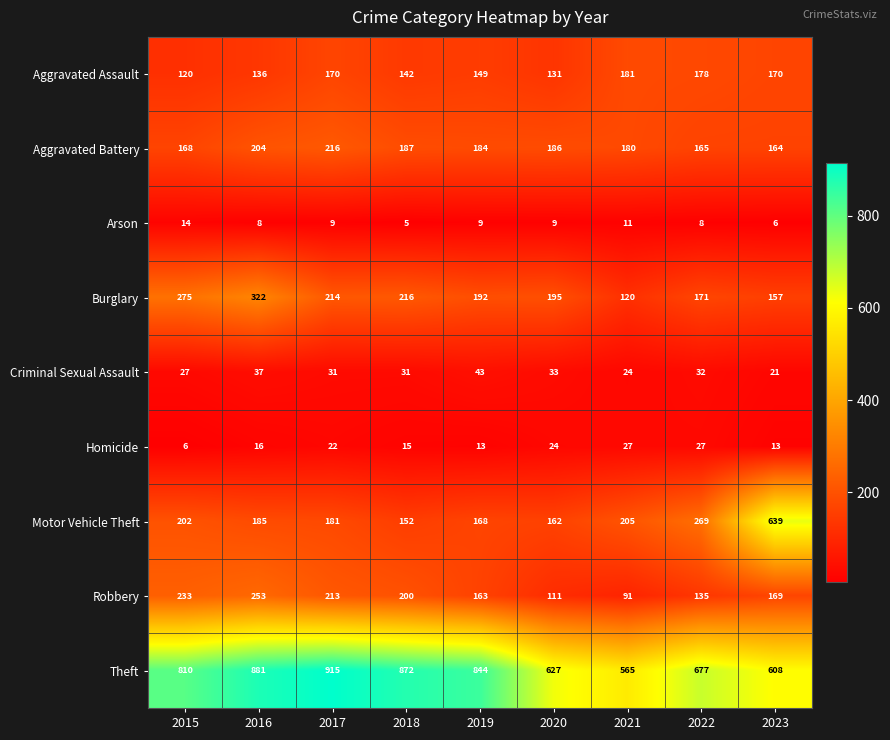

What is the average value of the Homicide series?

18